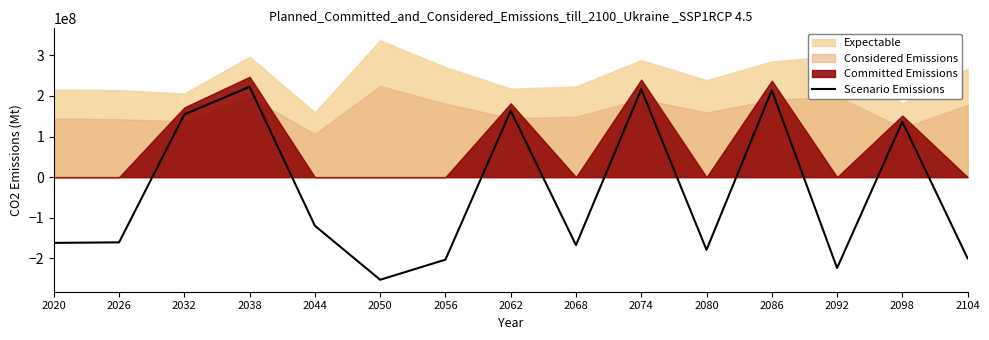

What is the minimum value shown in the chart?

-252829235.0